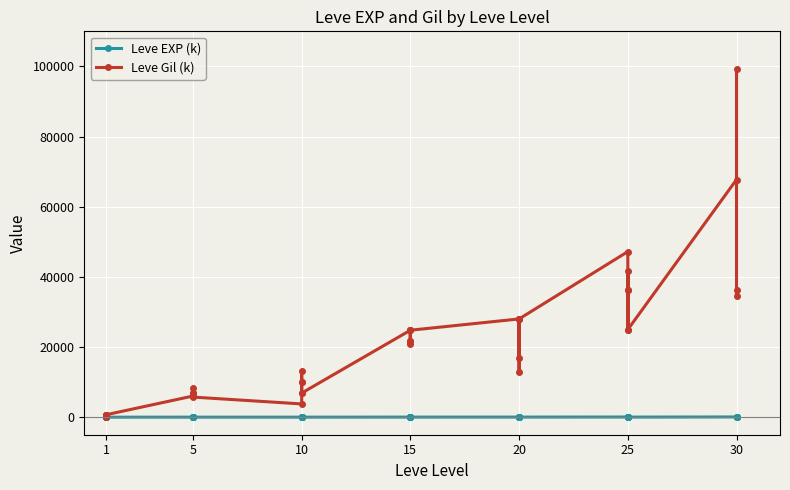

How many series are shown in this chart?

2